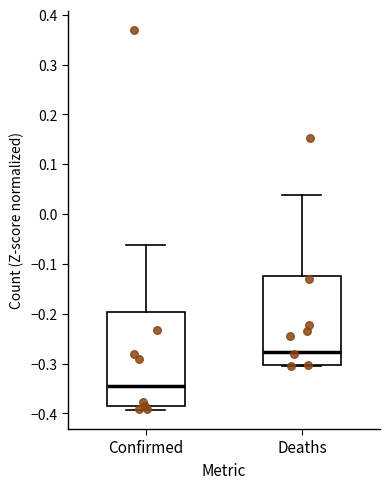

Which box's median line is the highest?

Deaths